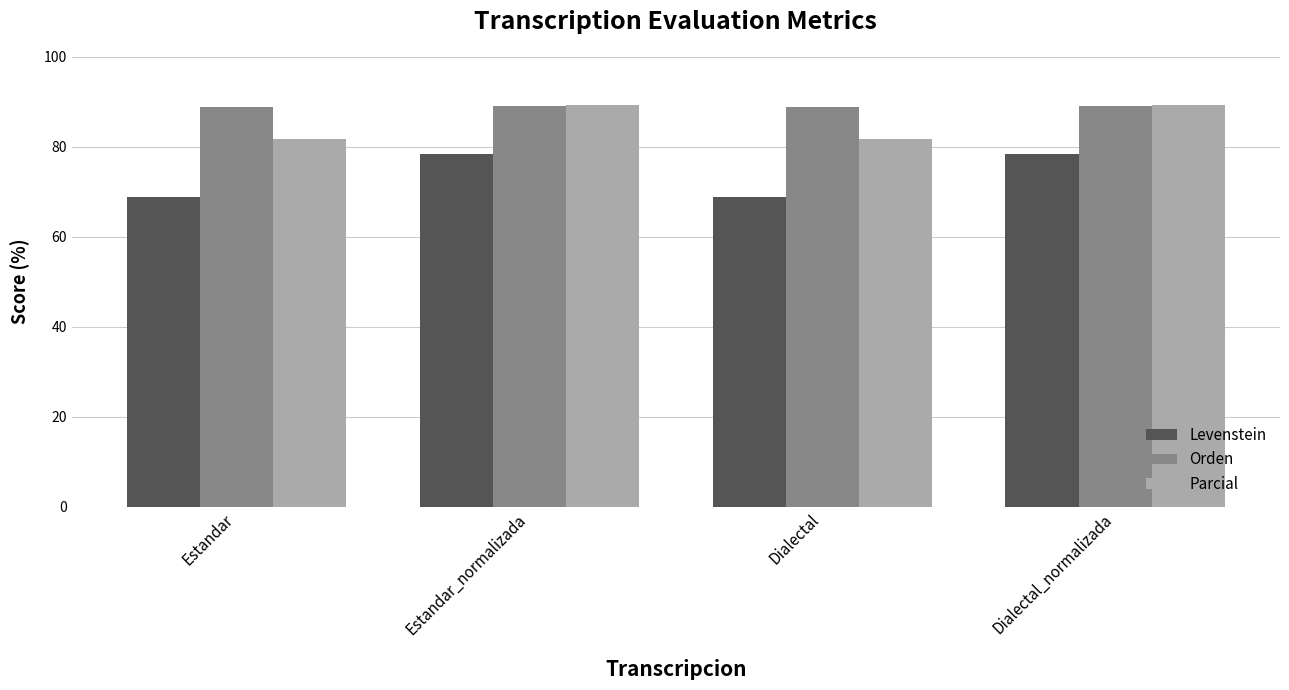

What is the label of the 4th bar from the left?

Dialectal_normalizada